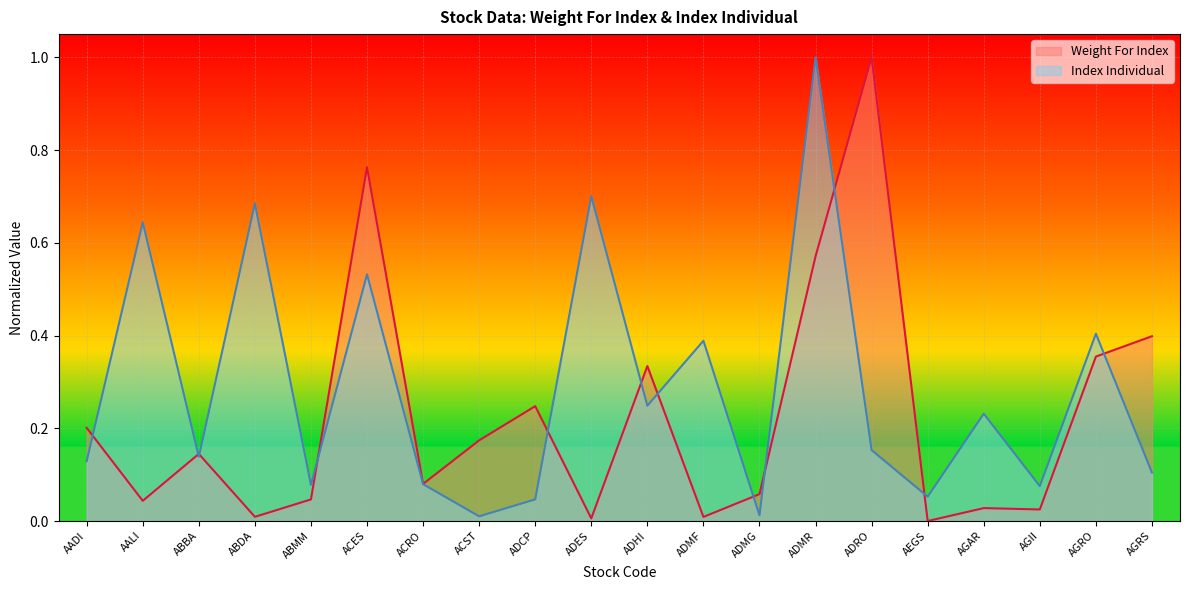

At which category is the sum across all series the highest?

ADMR